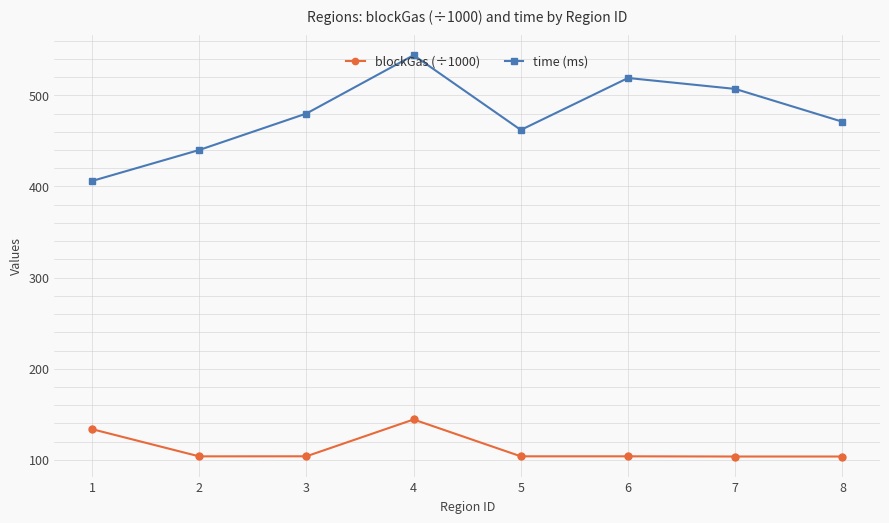

True or false: time (ms) has more than 2 interior local peaks.

False